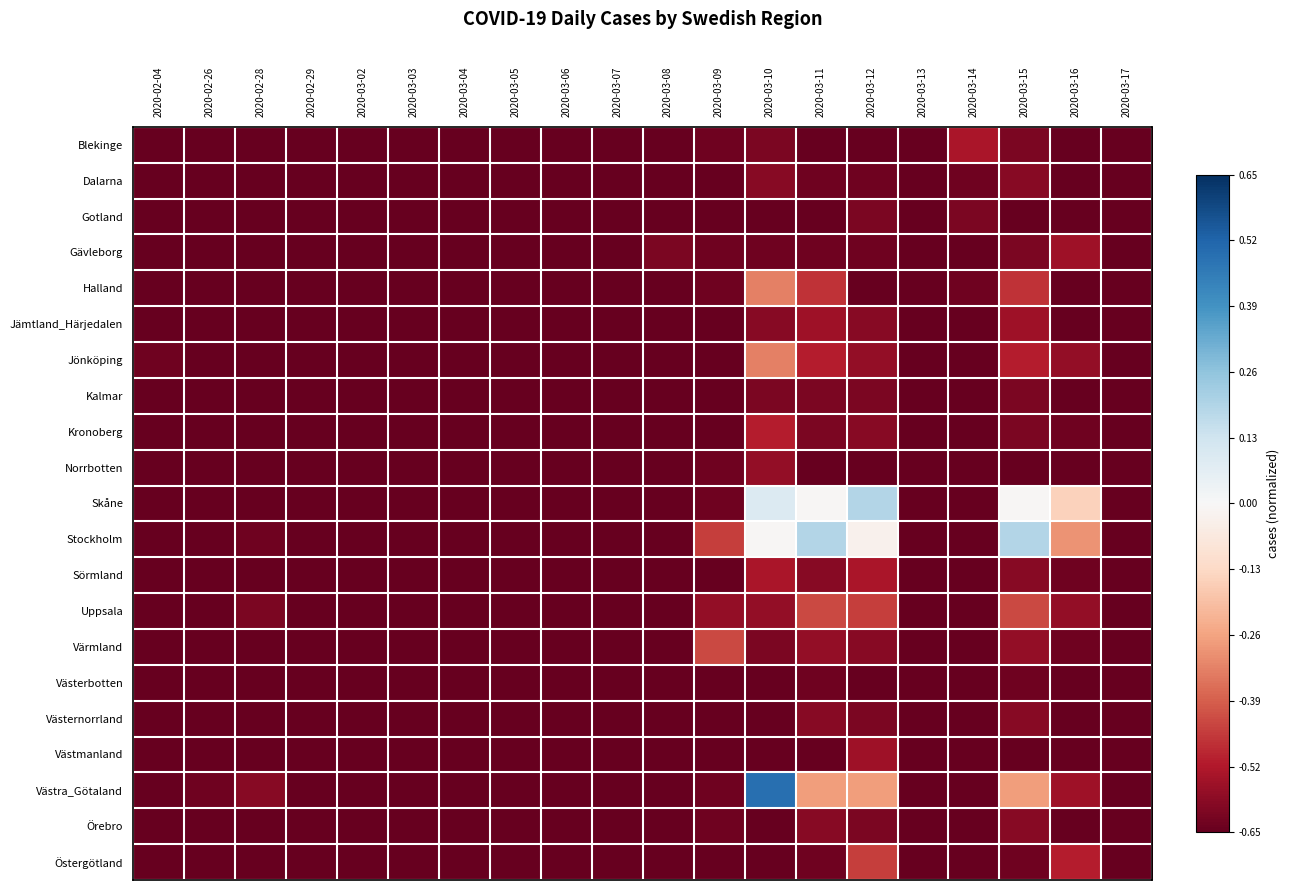

At how many categories does at least one series exceed 0?

4